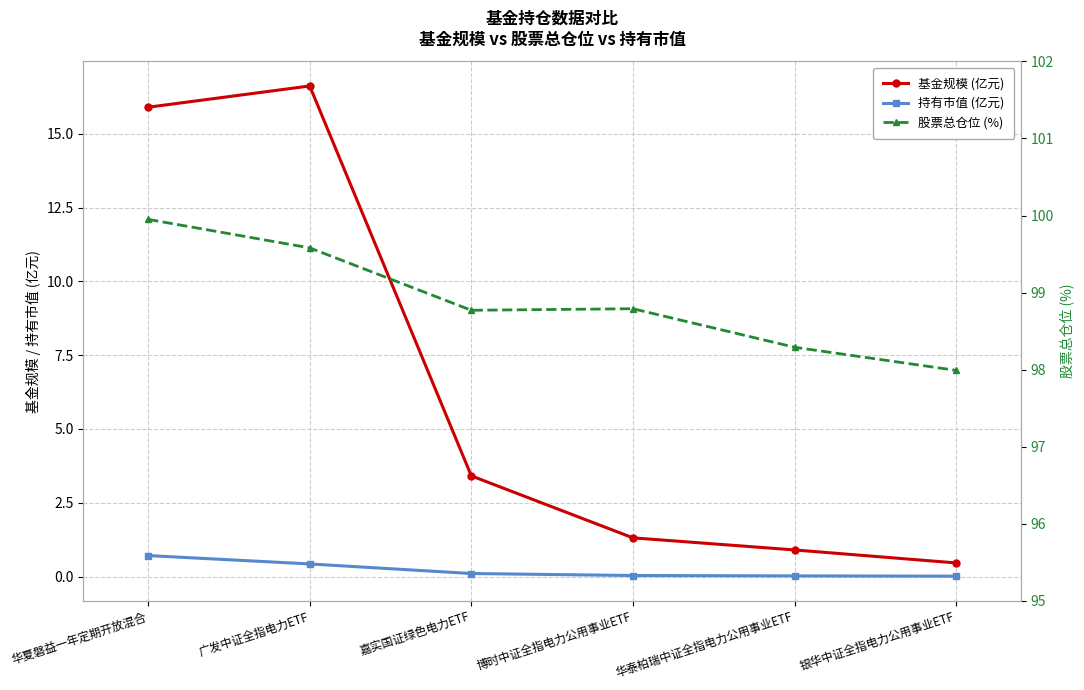

How many distinct data groups are displayed?

3